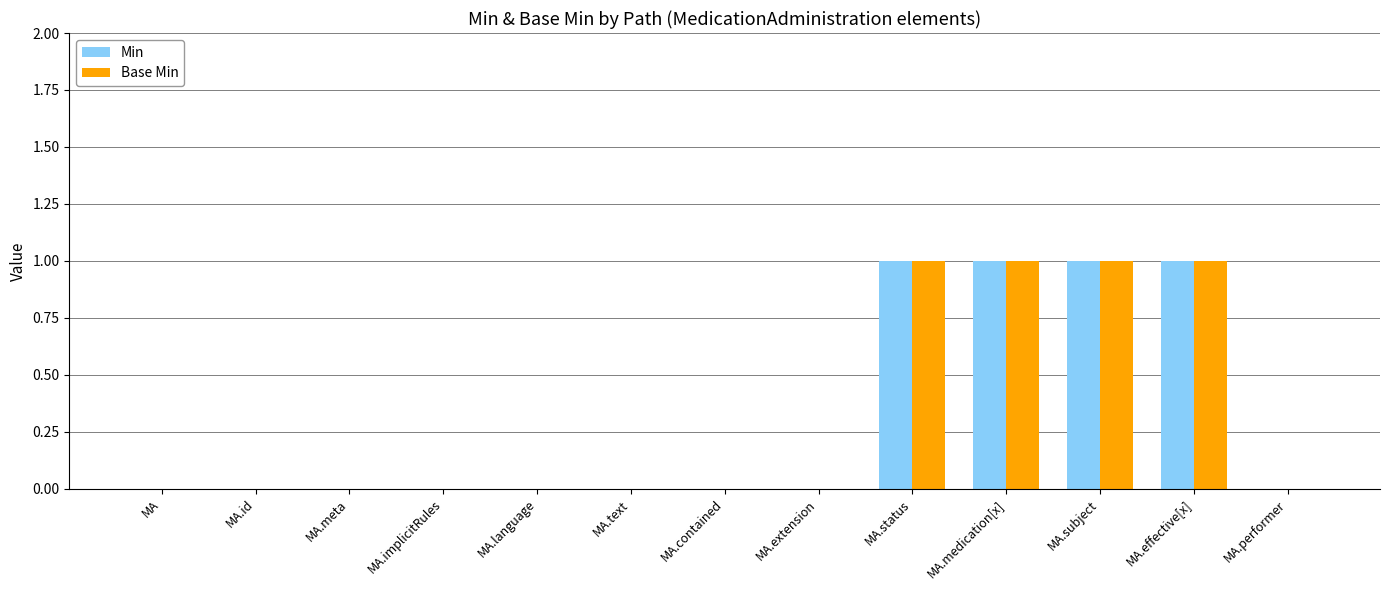

What are all the series names shown in the legend?

Min, Base Min